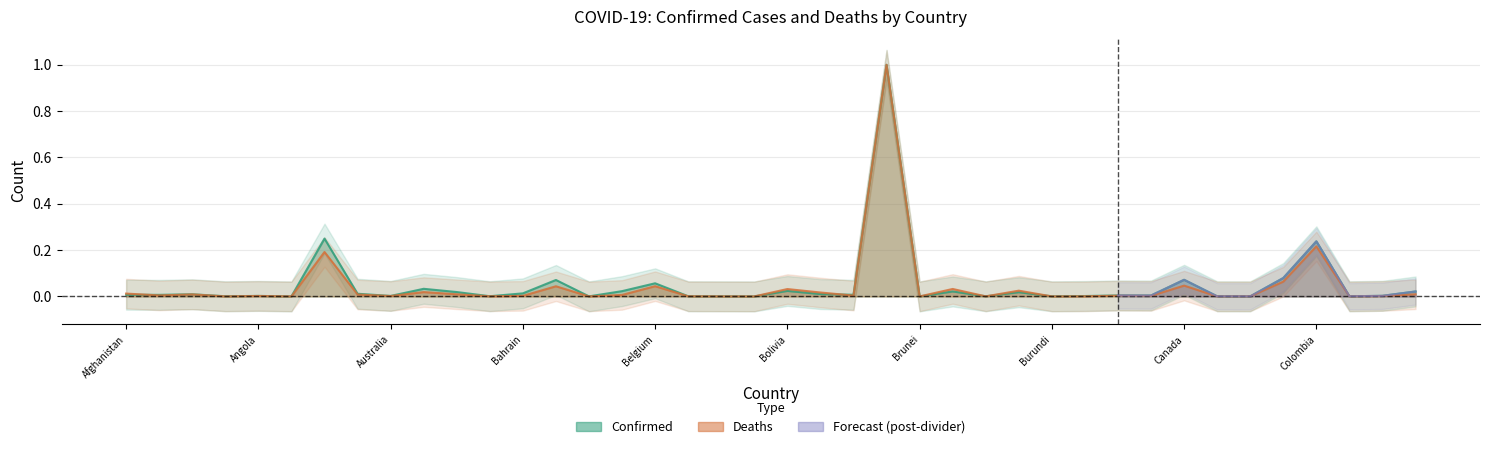

In Confirmed, how many points are higher than both neighbors (excluding endpoints)?

13